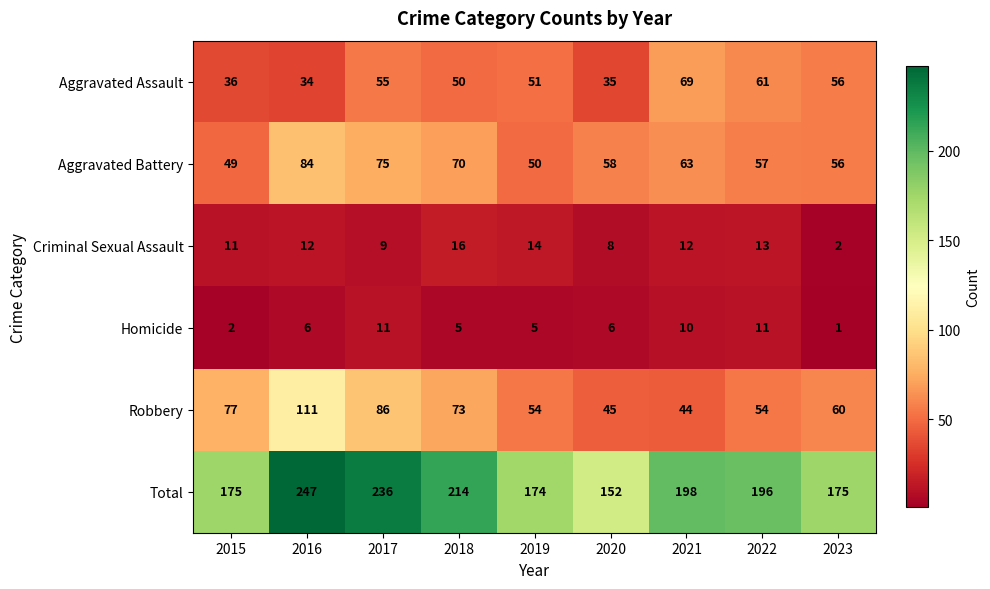

Which series has the largest total across all categories?

Total